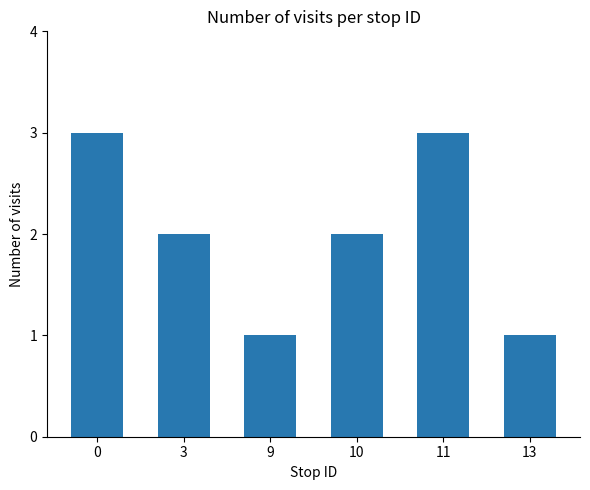

The value at 0 is 4. True or false?

False